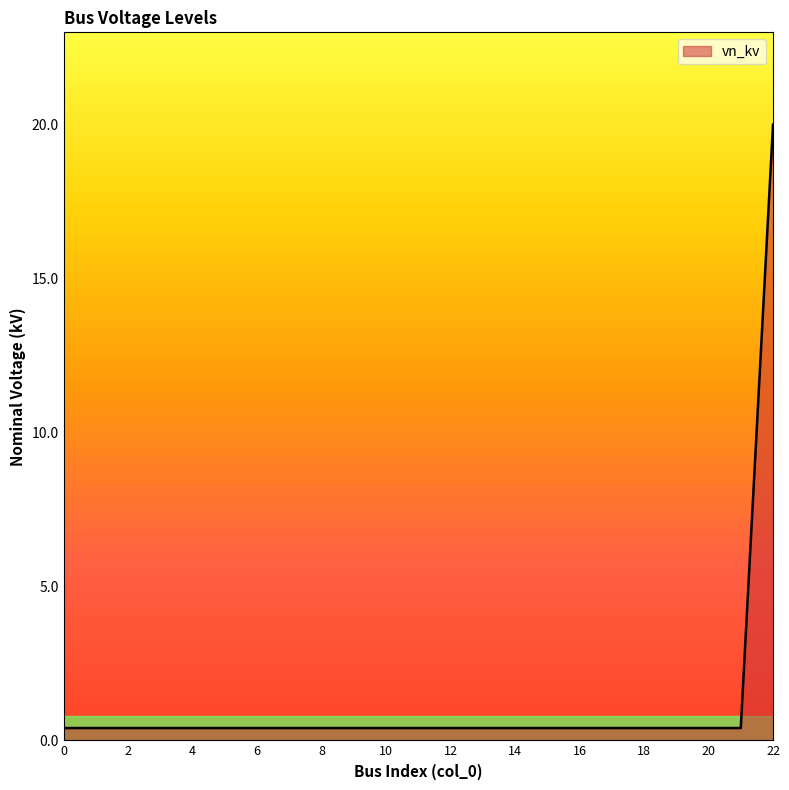

What is the maximum value shown in the chart?

20.0